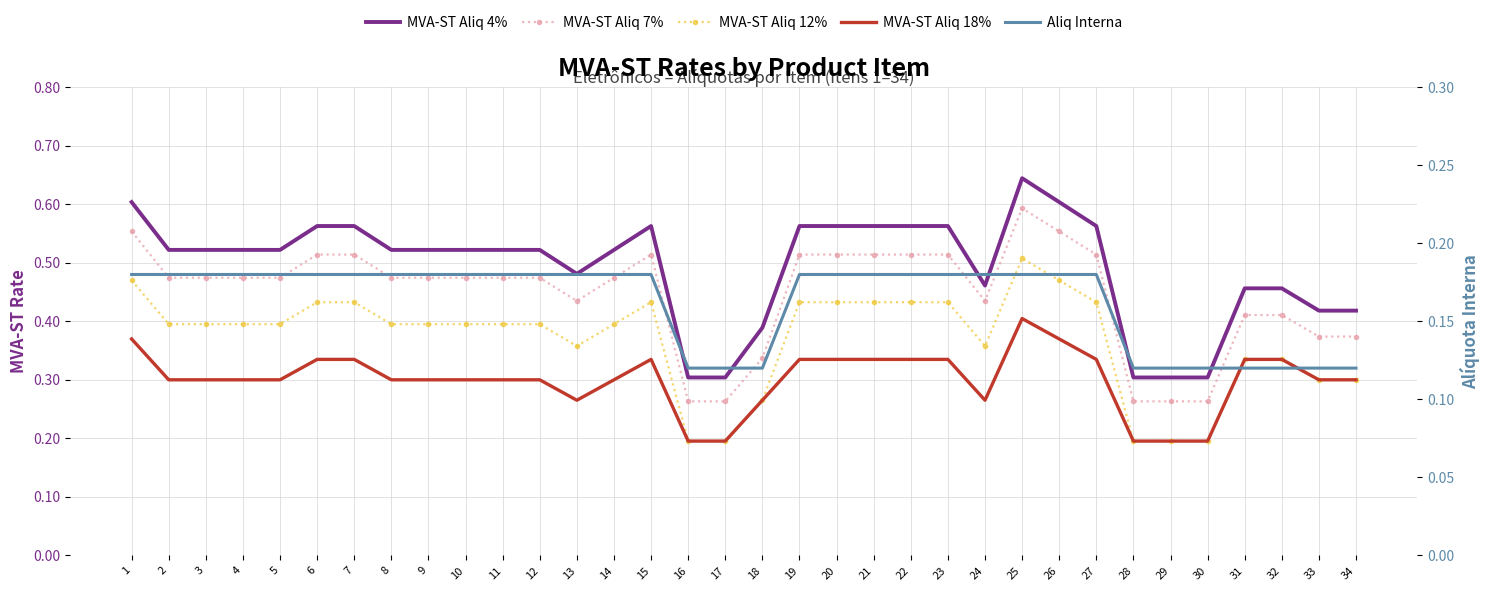

Count the MVA-ST Aliq 18% values in the range 0 to 1.

34